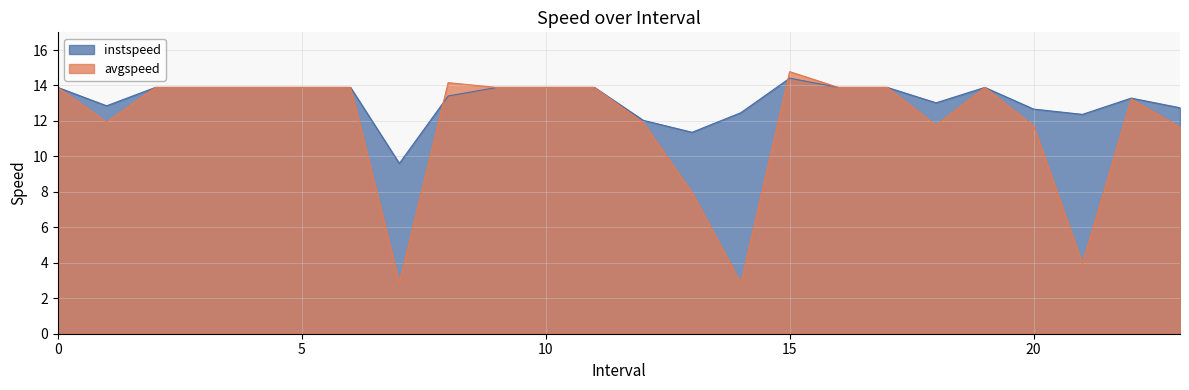

What is the total value across all series at 23.0?

24.4